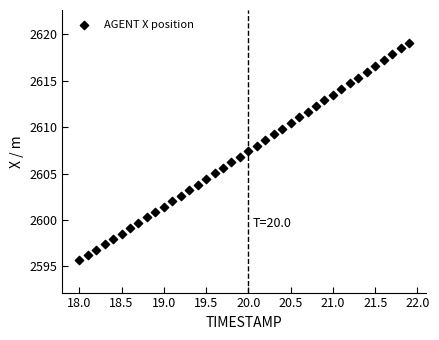

What is the range of Y values (max minus min)?

23.4